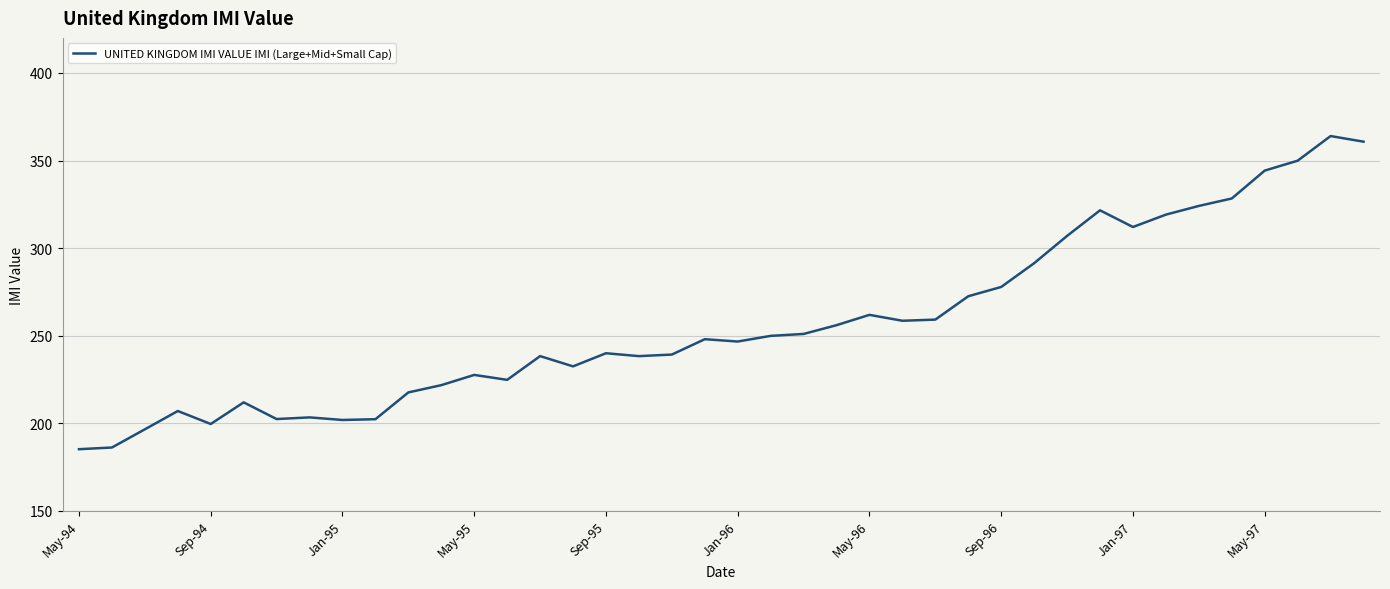

What is the minimum value shown in the chart?

185.2